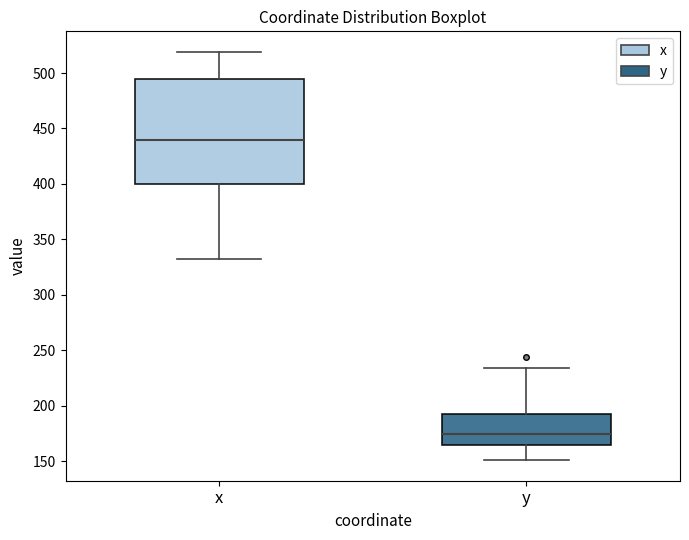

Reading left to right, transcribe this box plot: for each box, give where its median line is, the range the box spans, and where its two whiskers end, as read against the y-axis. The values are not printed on the chart, so give them approximately, as read against the axis.

x: median 440, box 400 to 495, whiskers 335 to 520
y: median 175, box 165 to 195, whiskers 150 to 235